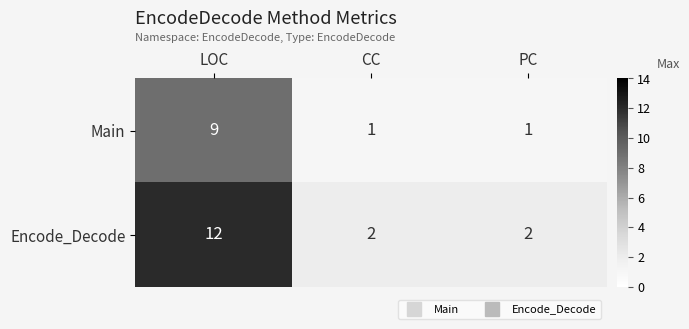

Rank the series by their average value, from highest to lowest.

Encode_Decode, Main